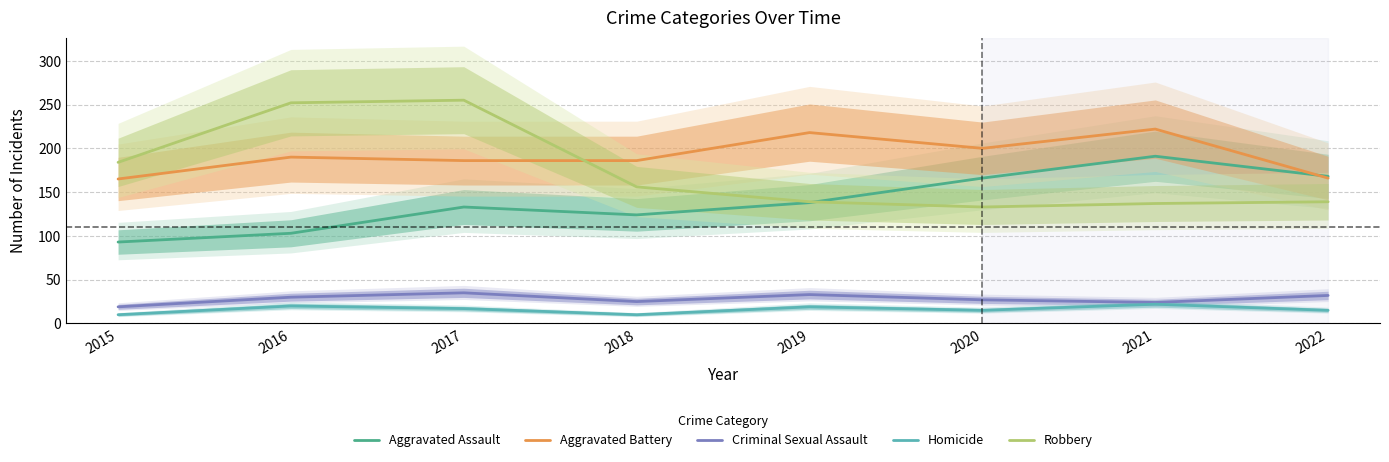

Reading left to right, transcribe all the data shown in this chart.

Aggravated Assault: 2015=93	2016=103	2017=133	2018=124	2019=138	2020=166	2021=191	2022=168
Aggravated Battery: 2015=165	2016=190	2017=186	2018=186	2019=218	2020=200	2021=222	2022=166
Criminal Sexual Assault: 2015=19	2016=30	2017=35	2018=25	2019=33	2020=27	2021=24	2022=32
Homicide: 2015=10	2016=20	2017=17	2018=10	2019=19	2020=15	2021=22	2022=15
Robbery: 2015=184	2016=252	2017=255	2018=156	2019=139	2020=133	2021=137	2022=139